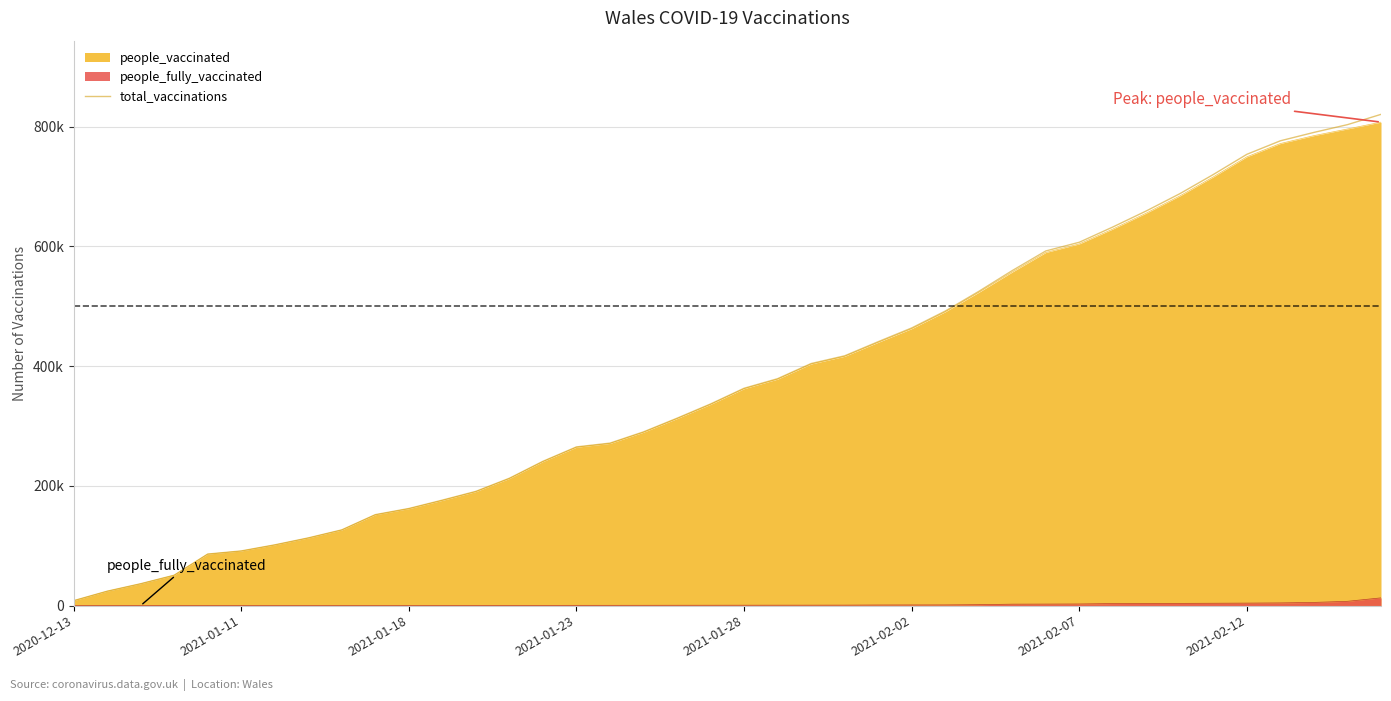

What is the greatest value displayed?

820339